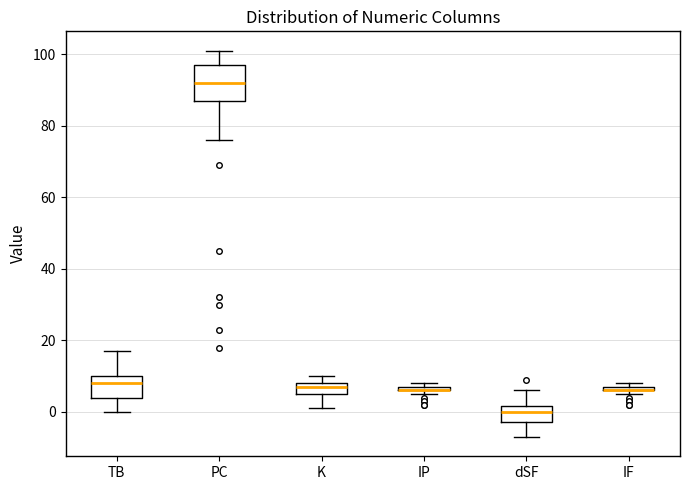

Which box is the tallest, from its lower edge to its upper edge?

PC